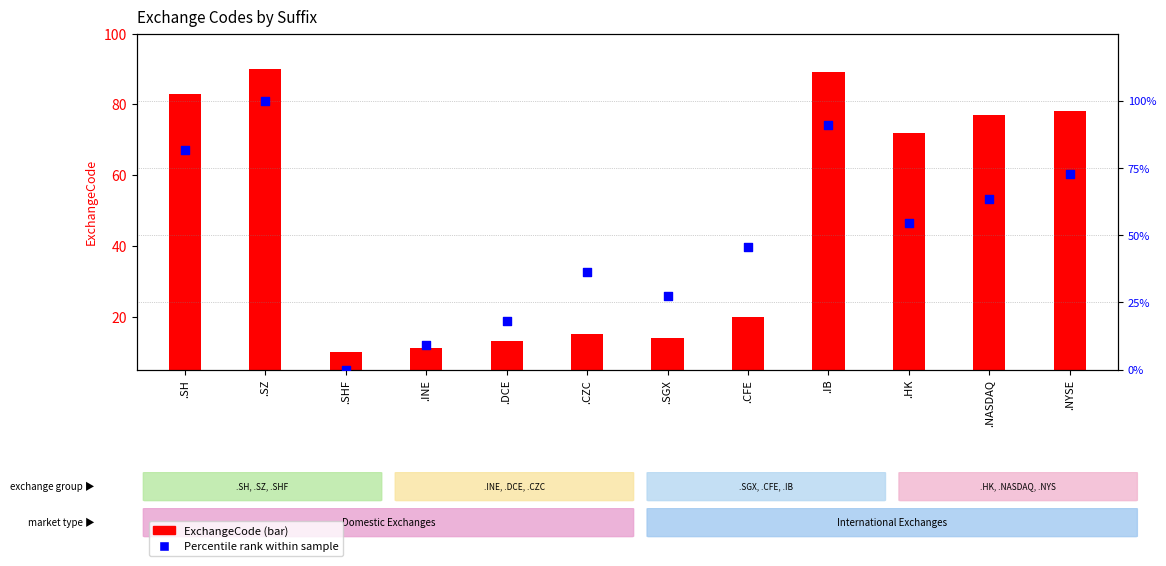

What is the total value across all series at .CZC?

46.4